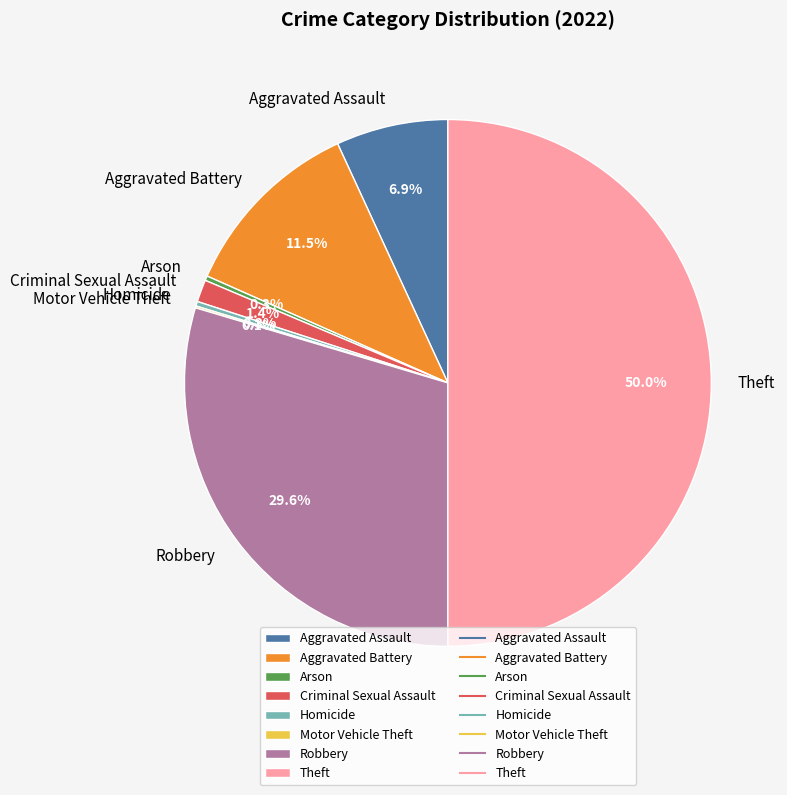

To the nearest percent, what portion does Robbery represent?

30%